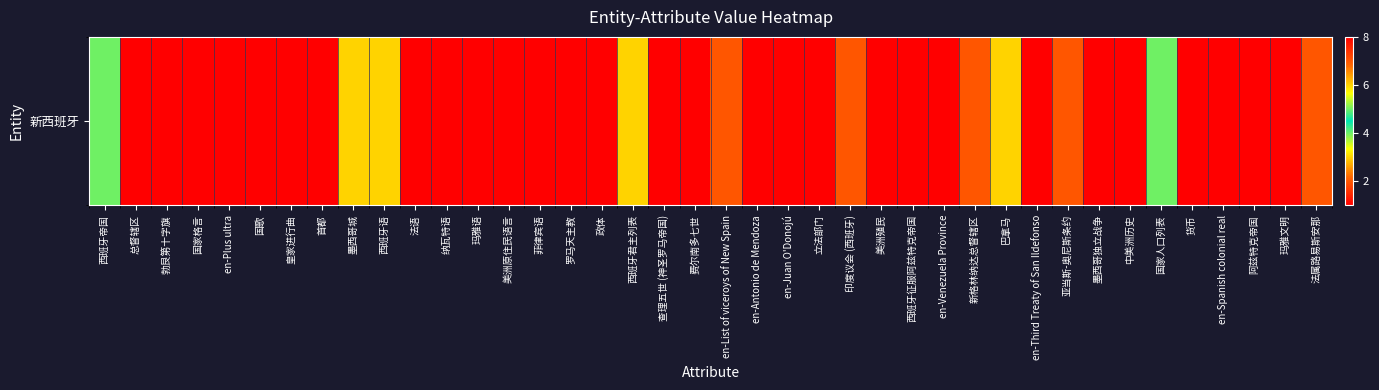

How many values are between 1 and 2?

33